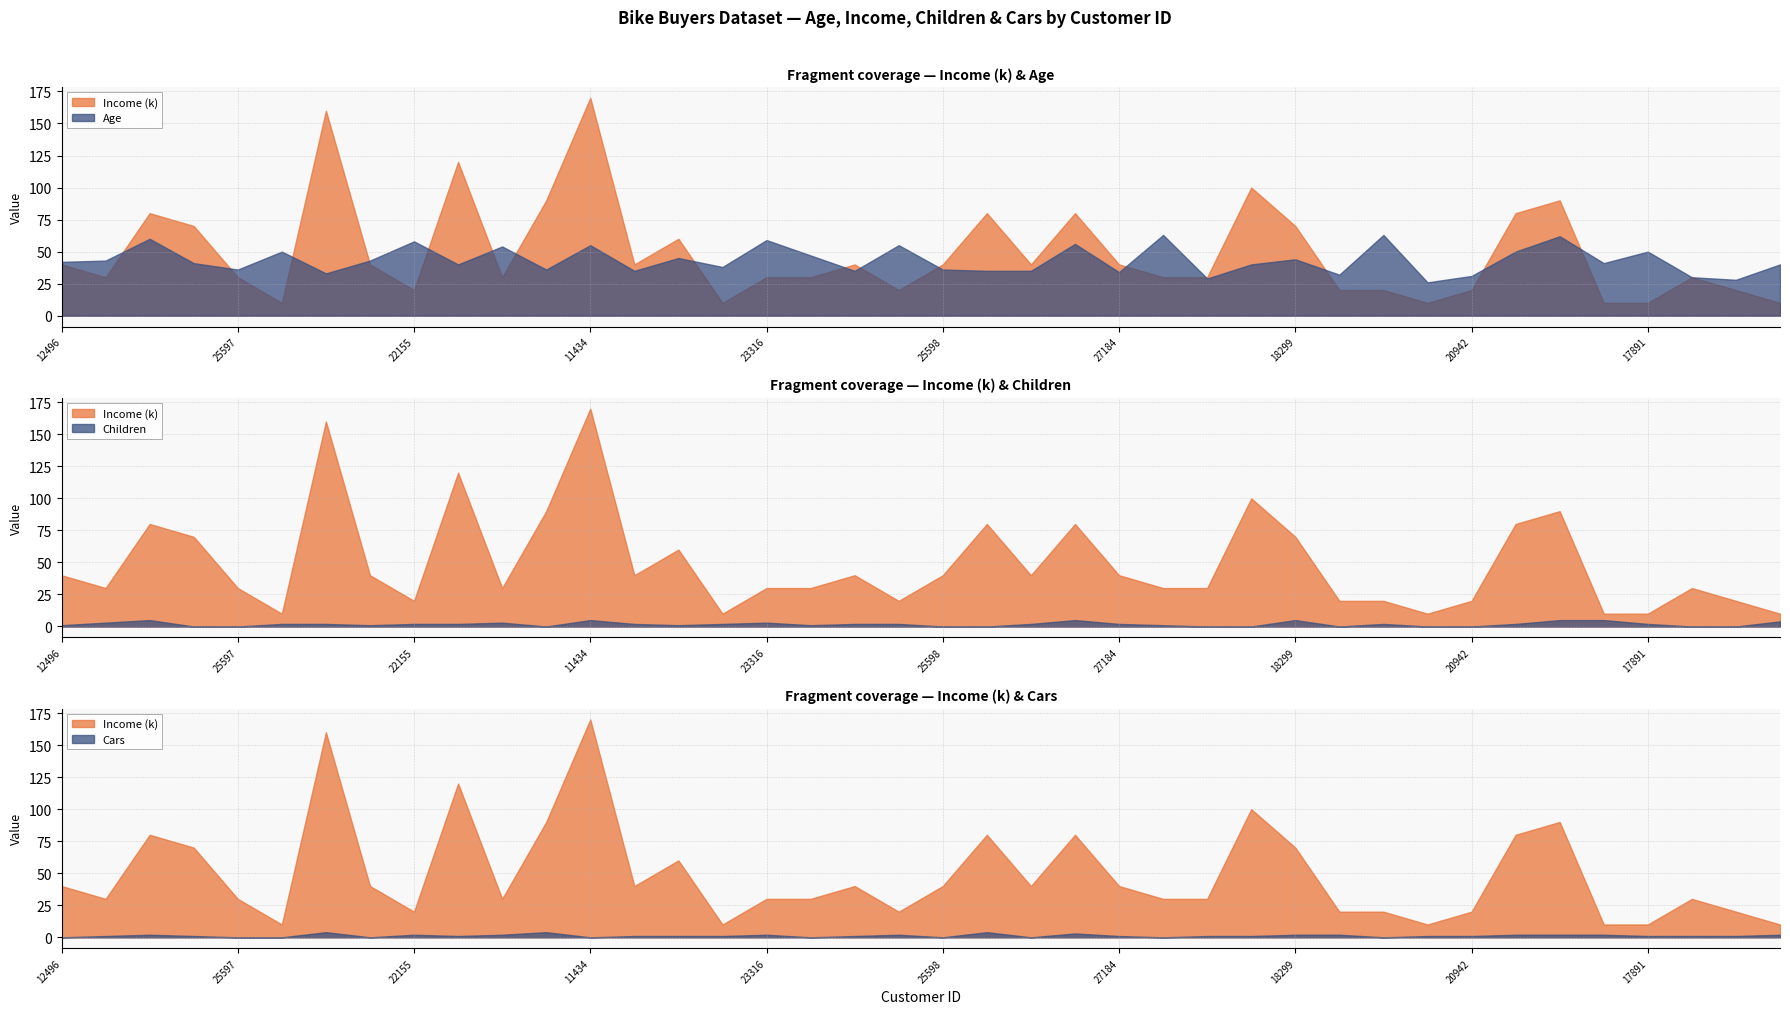

What is the value of the Cars point at the 33rd from the left?

1